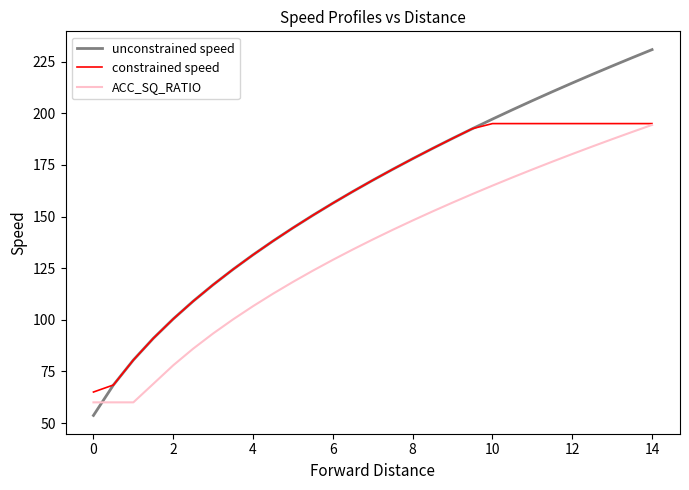

List the series in order of their overall mean, highest first.

unconstrained speed, constrained speed, ACC_SQ_RATIO